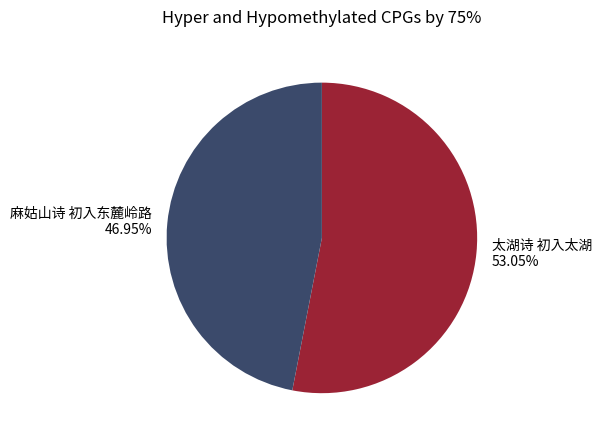

To the nearest percent, what percentage of the pie is 麻姑山诗 初入东麓岭路?

47%